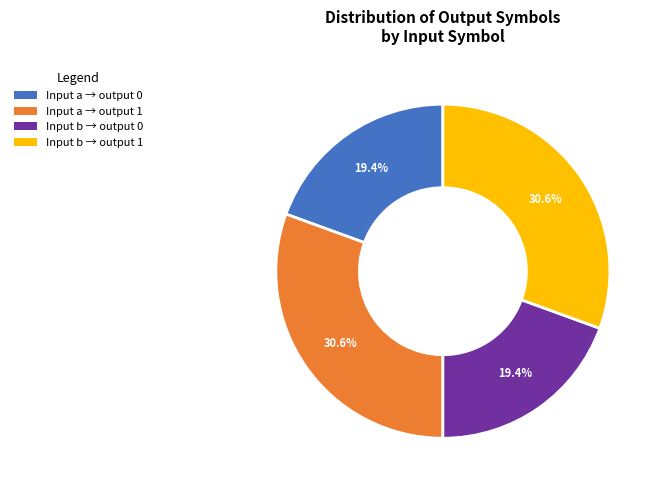

Between Input b → output 0 and Input a → output 1, which is larger?

Input a → output 1